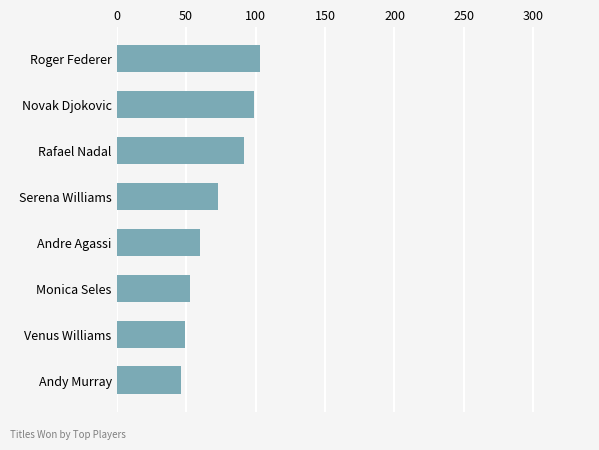

What is the difference between the maximum and second lowest values?

54